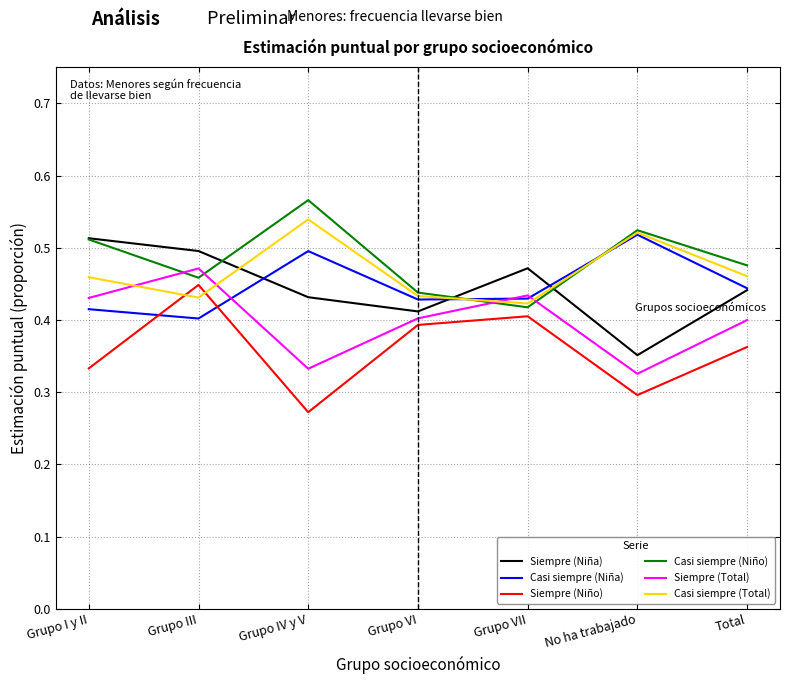

What are all the series names shown in the legend?

Siempre (Niña), Casi siempre (Niña), Siempre (Niño), Casi siempre (Niño), Siempre (Total), Casi siempre (Total)